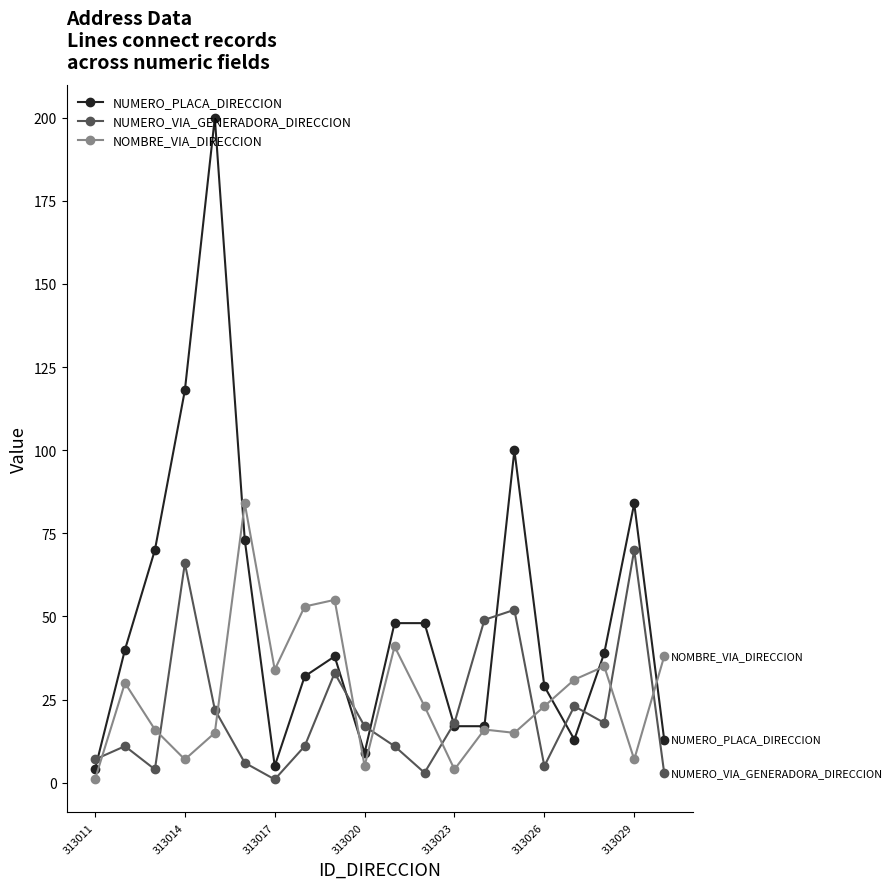

What is the greatest value displayed?

200